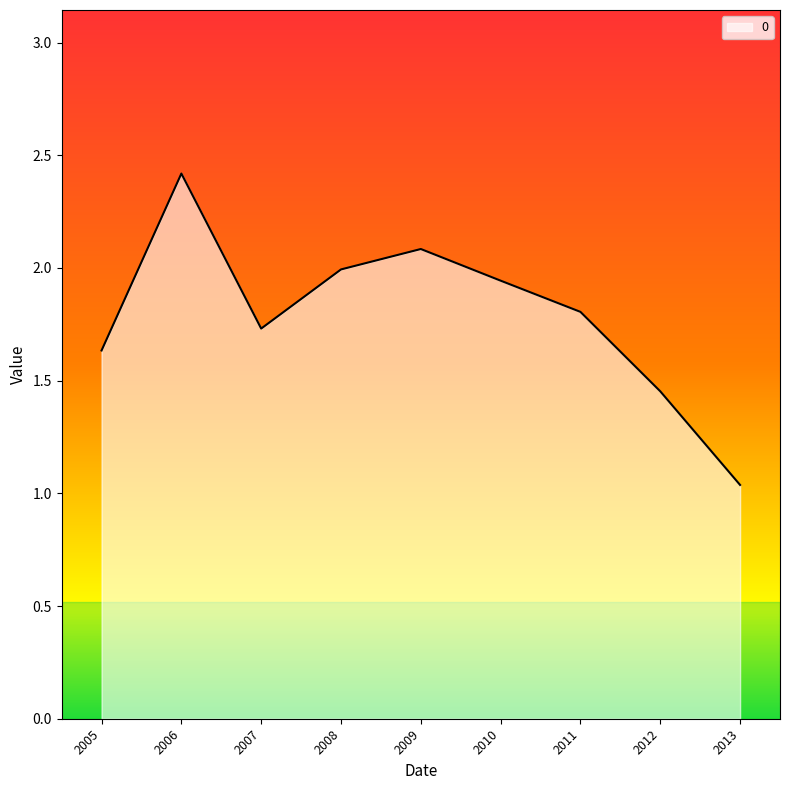

Which category has the lowest value across all series?

2013